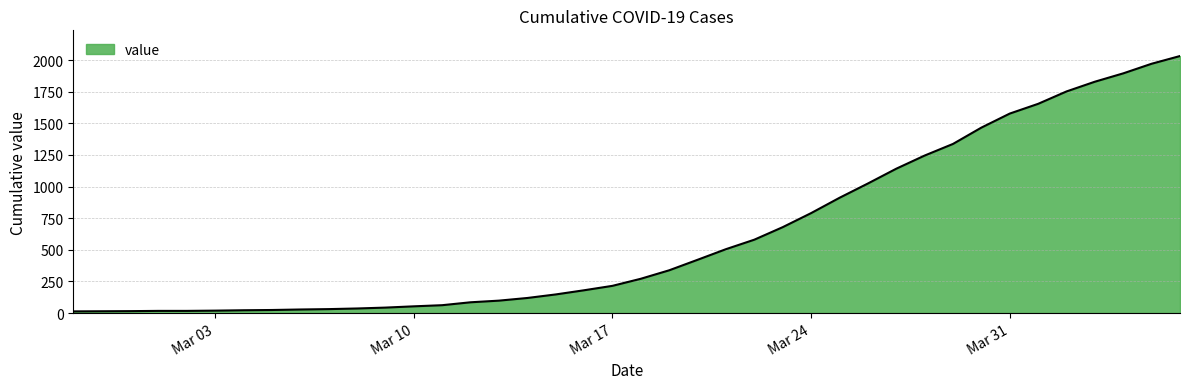

Count the number of data series in this chart.

1